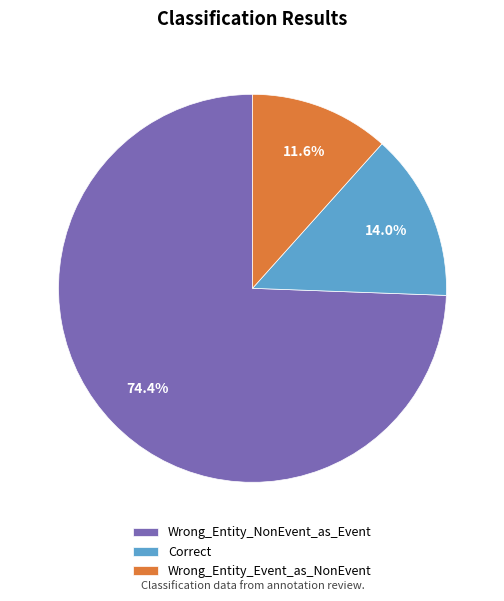

To the nearest percent, what is the difference between the largest and smallest slice percentages?

63%